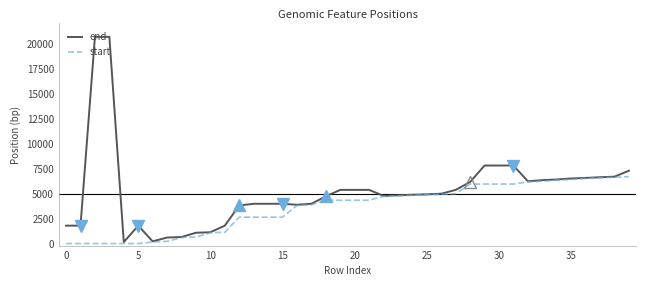

What is the maximum value shown in the chart?

20659